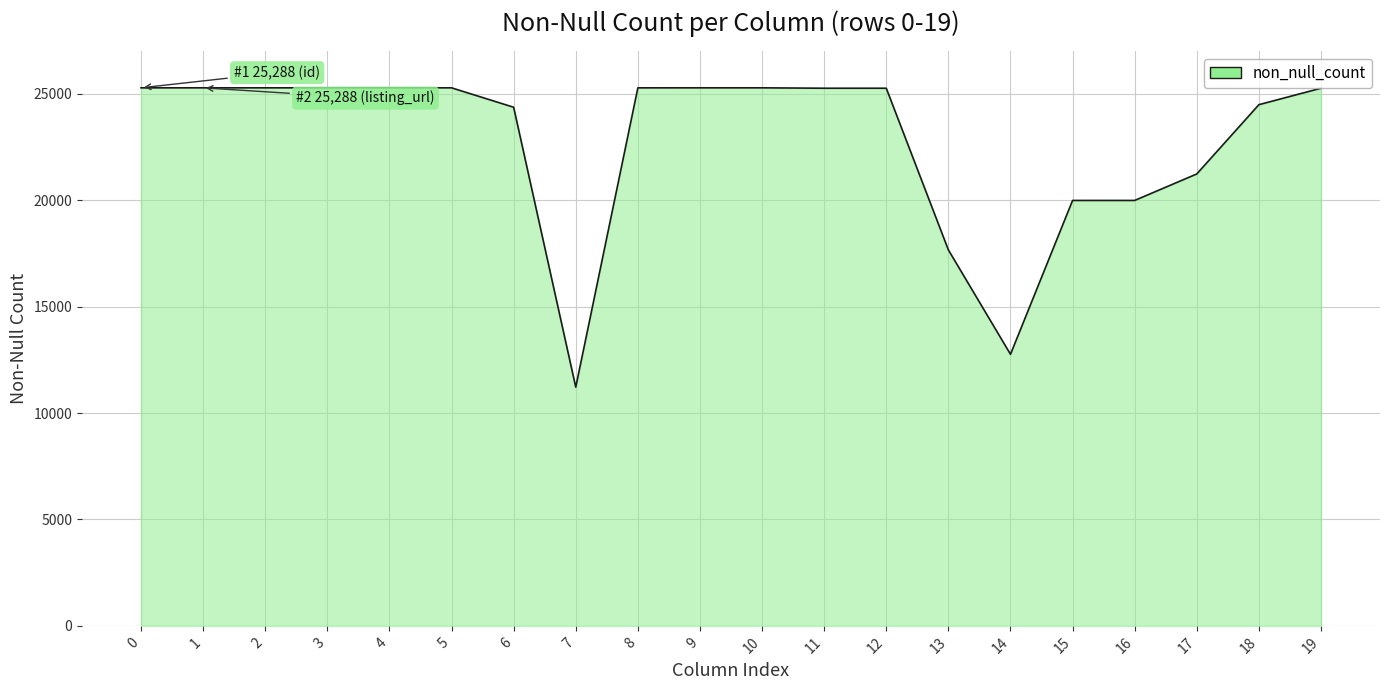

At which category does the data reach its first local valley?

7